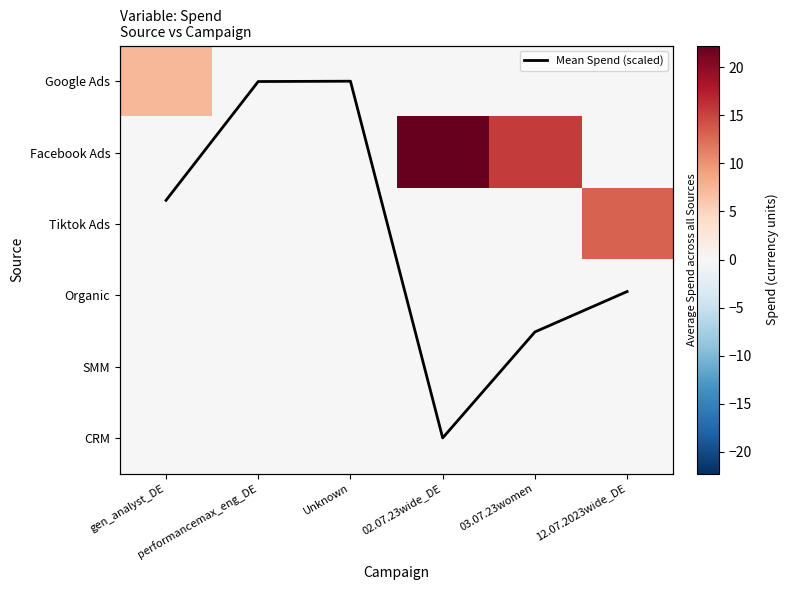

Between performancemax_eng_DE and 02.07.23wide_DE, which is larger?

02.07.23wide_DE